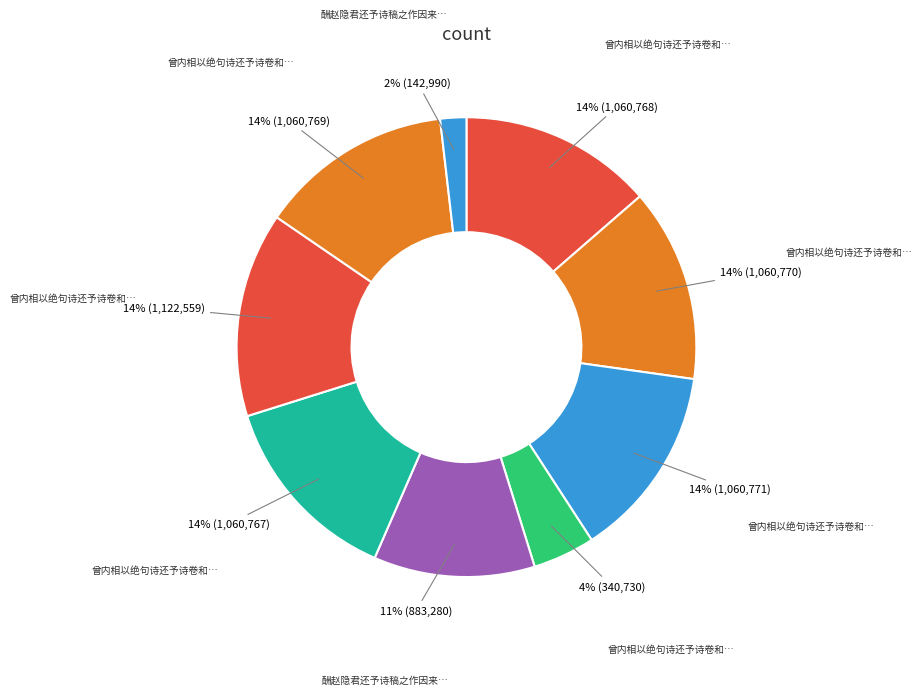

How many segments does this pie chart have?

9